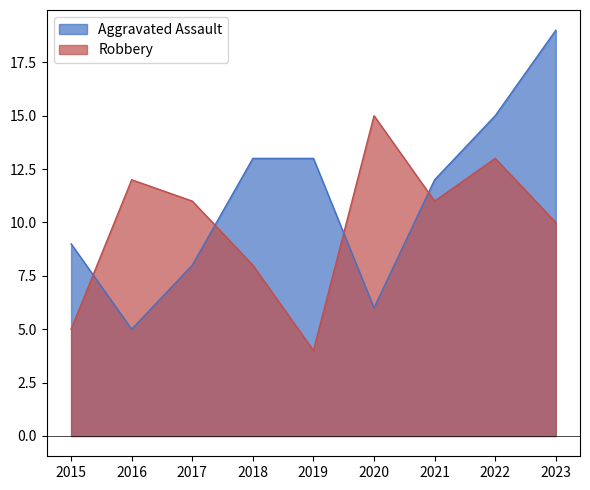

Which series has the widest spread of values?

Aggravated Assault